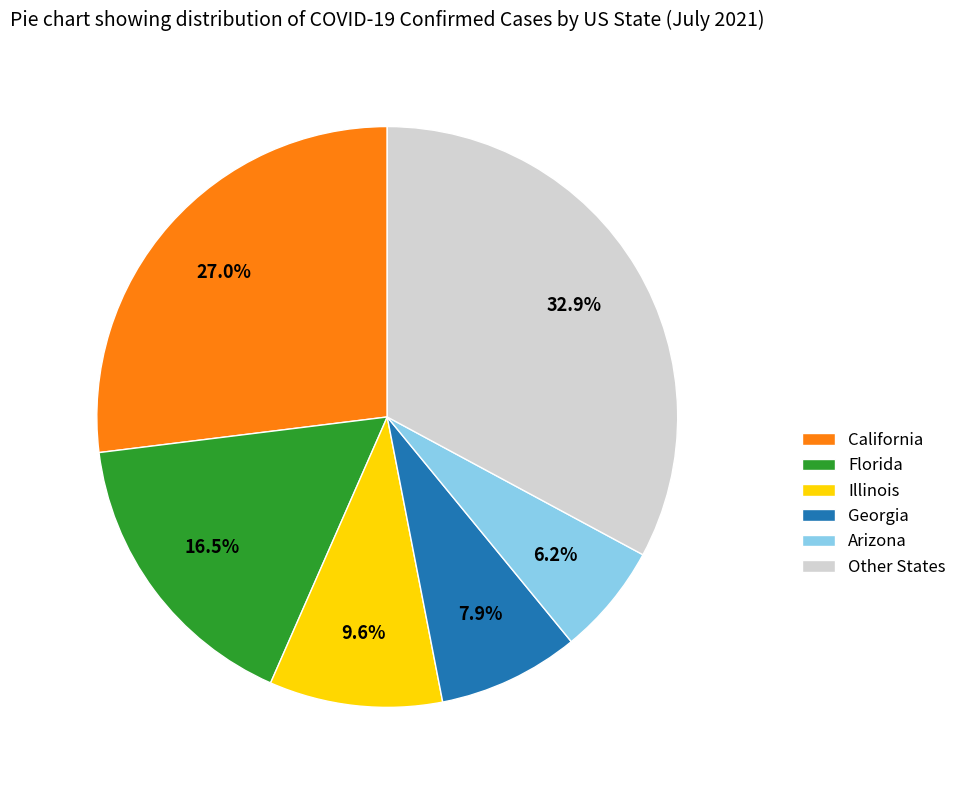

To the nearest percent, what is the average slice percentage?

17%